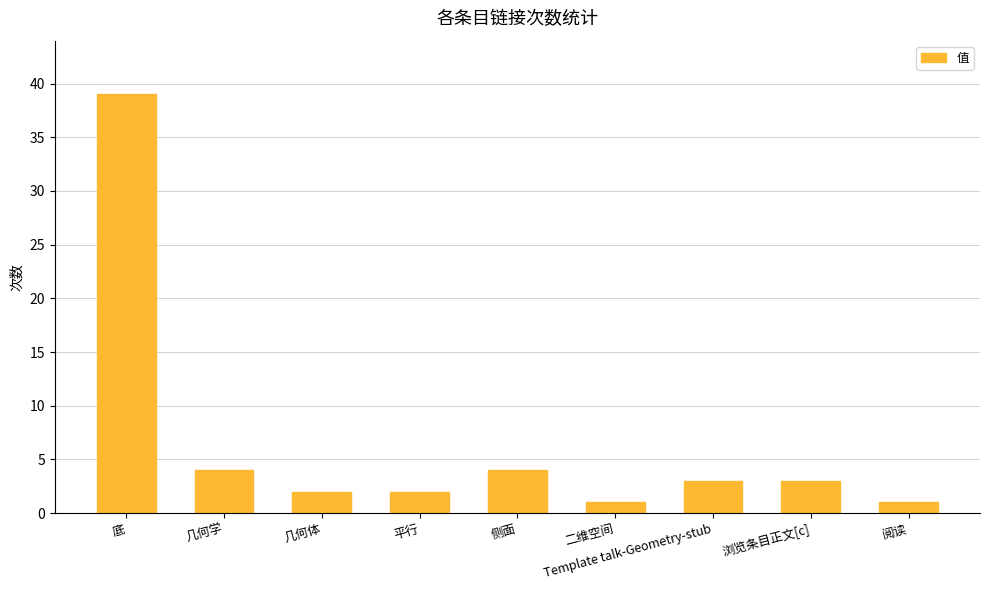

What is the approximate value at 底?

39